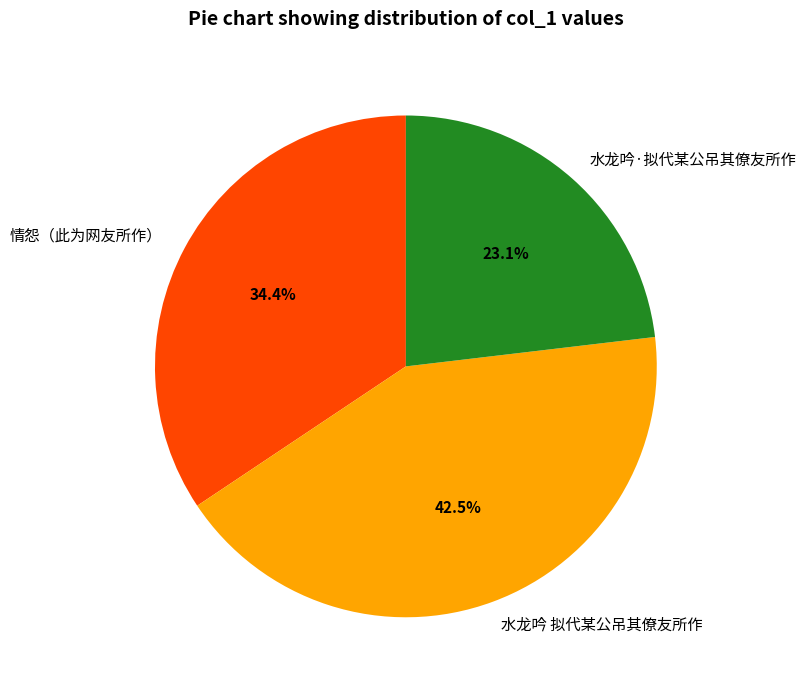

Is it true that 情怨（此为网友所作） is 48% of the pie?

False